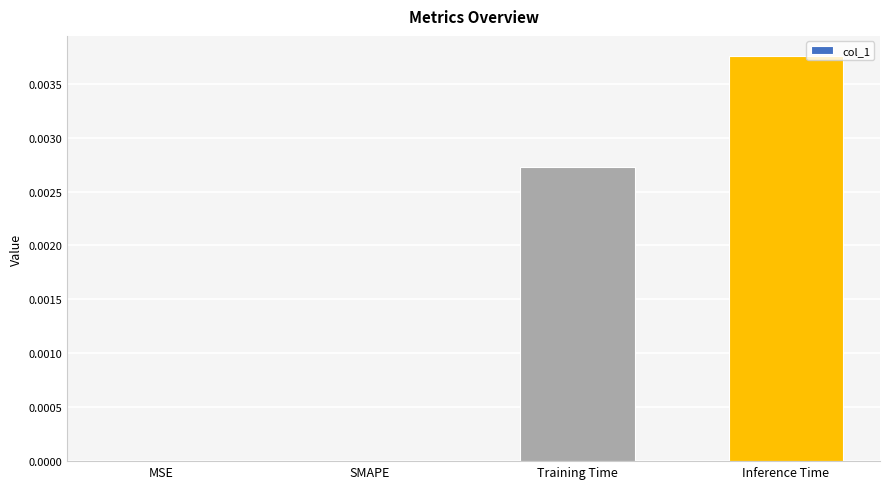

Is it true that the value at Training Time is 0.0?

True